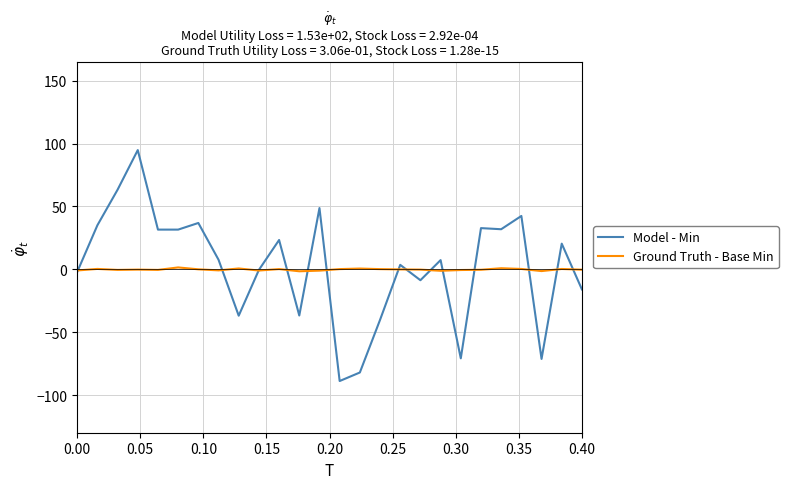

Rank the series by their maximum value, from lowest to highest.

Ground Truth - Base Min, Model - Min